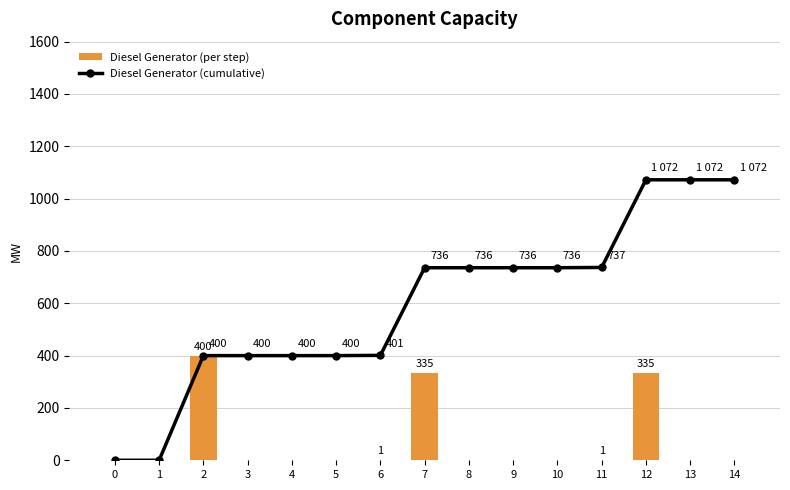

What is the difference between the Diesel Generator (cumulative) values at 14 and 11?

335